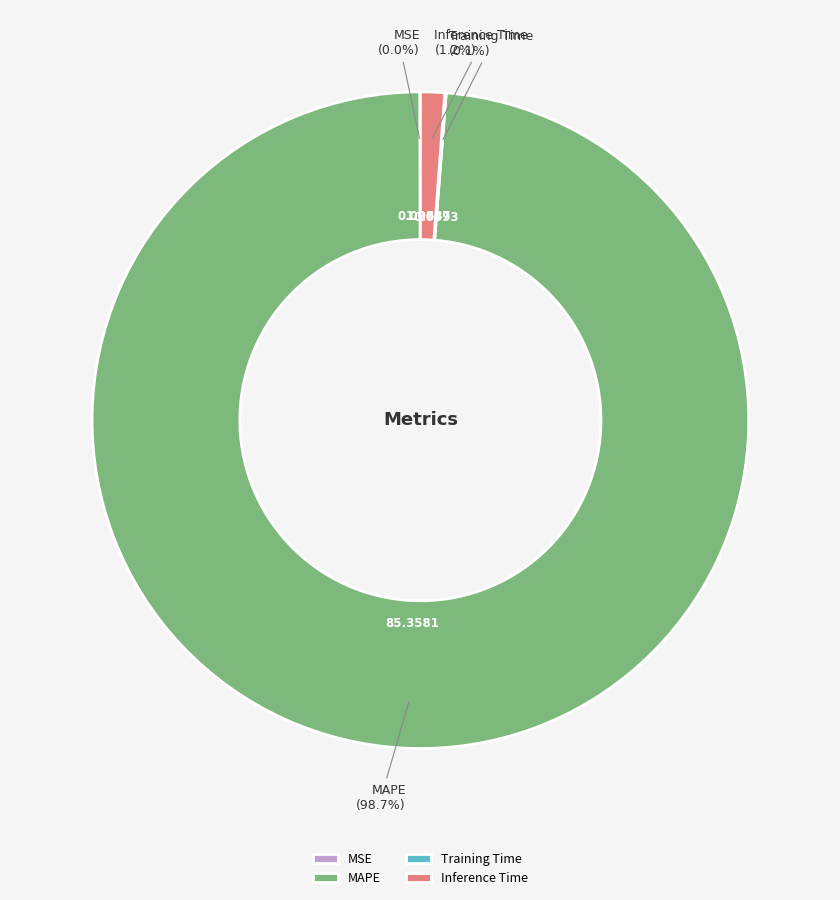

Does any single category account for the majority?

Yes